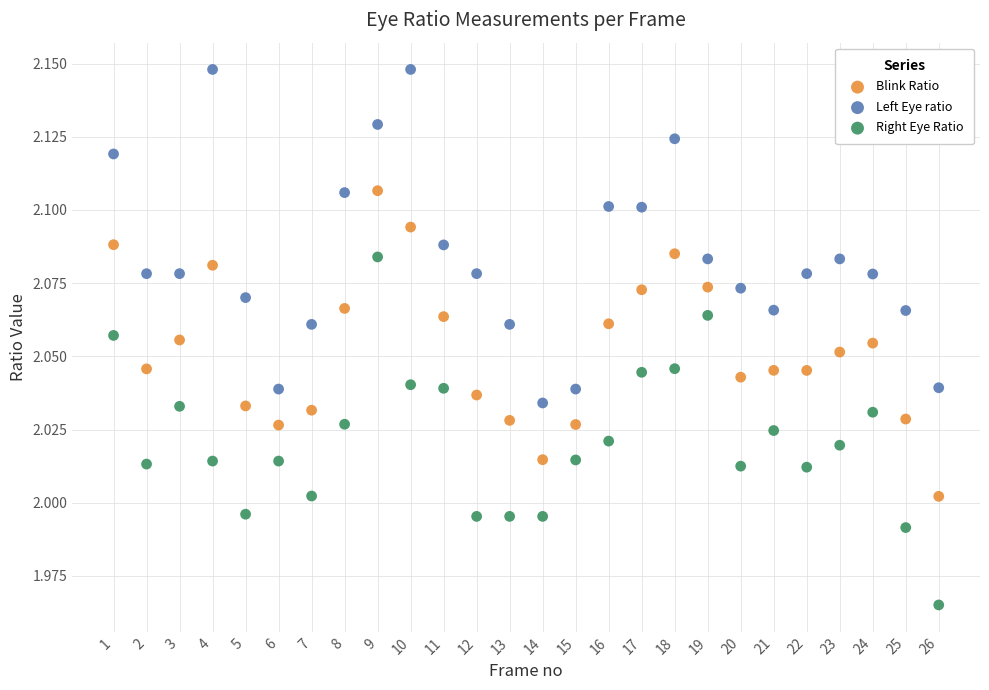

What are all the series names shown in the legend?

Blink Ratio, Left Eye ratio, Right Eye Ratio